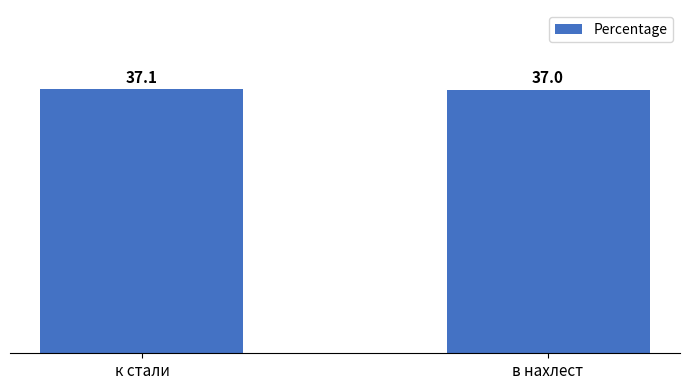

Is it true that the value at в нахлест is 63.5?

False